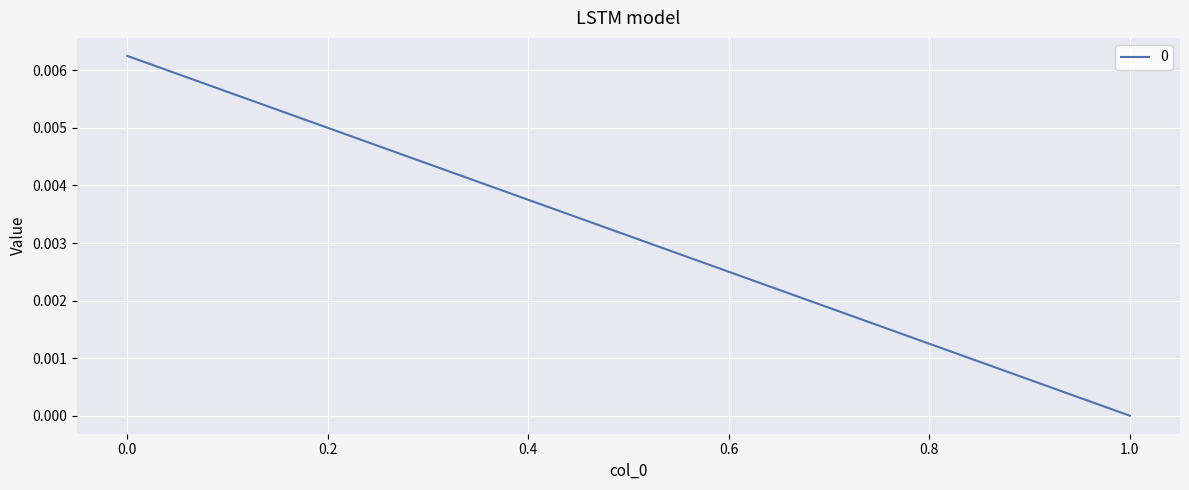

List the labels in order of value, largest first.

0, 1